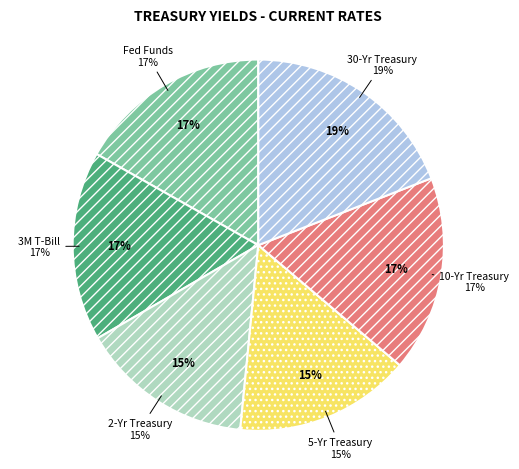

Which has a higher value, 5-Yr Treasury or 3M T-Bill?

3M T-Bill